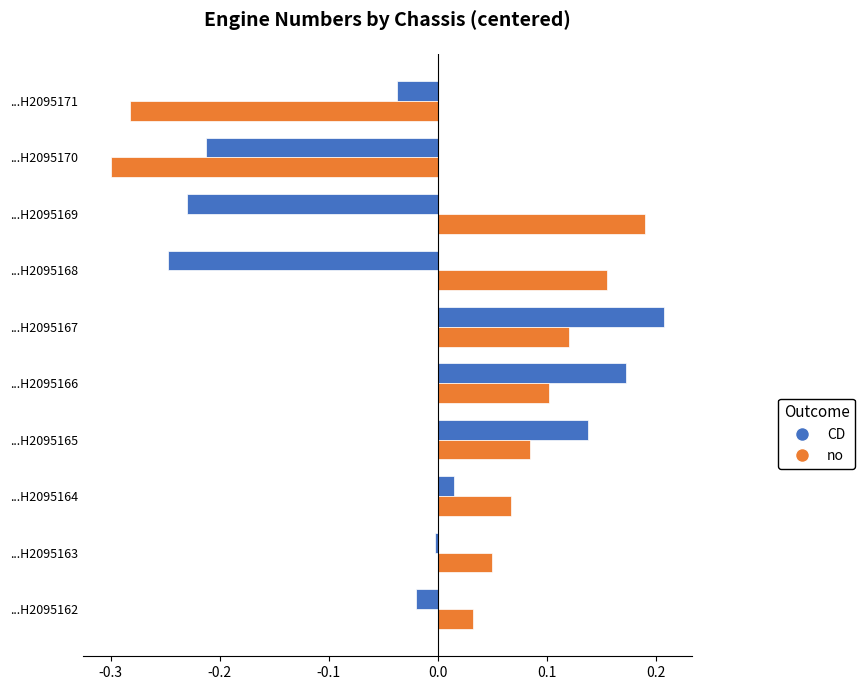

What is the spread (max minus min) of values at ...H2095169?

0.4